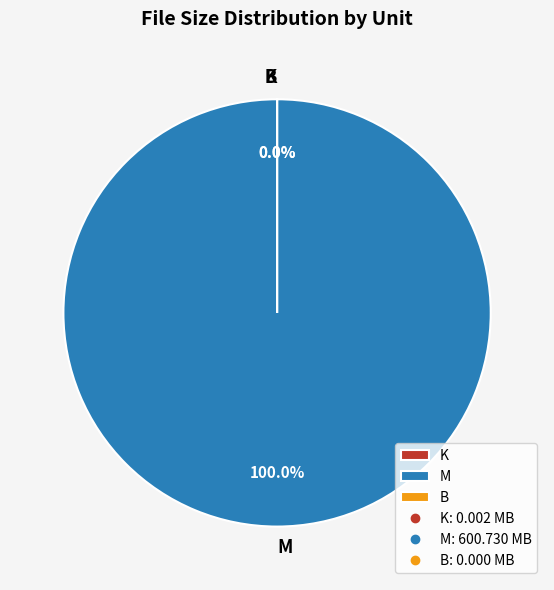

Is there a majority slice in this chart?

Yes